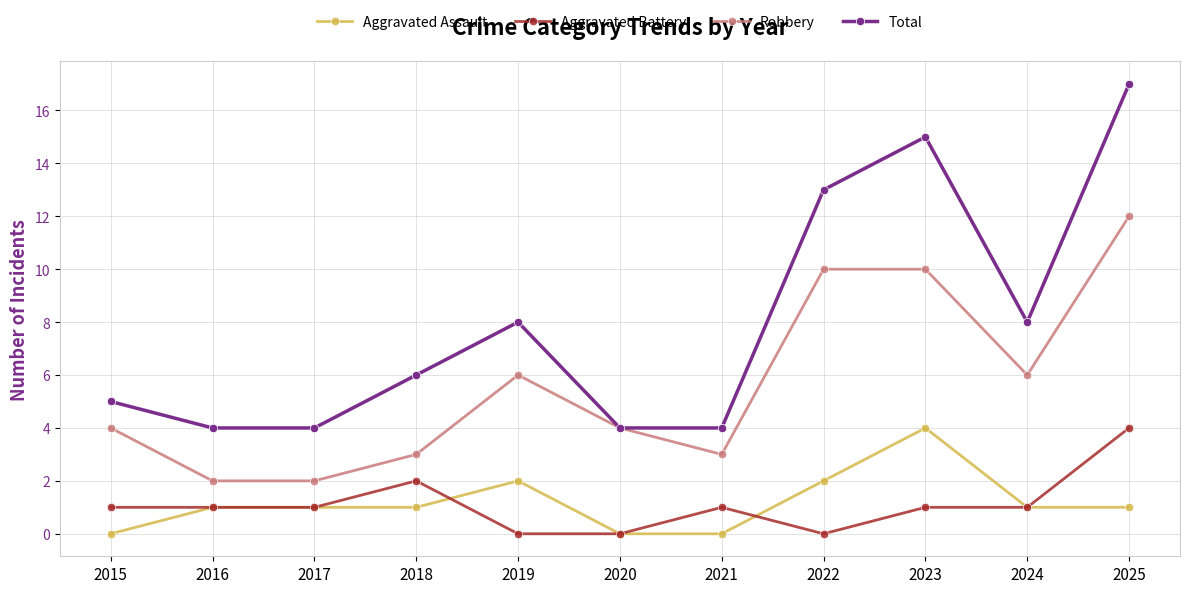

The value of Aggravated Battery at 2019 is -2. True or false?

False